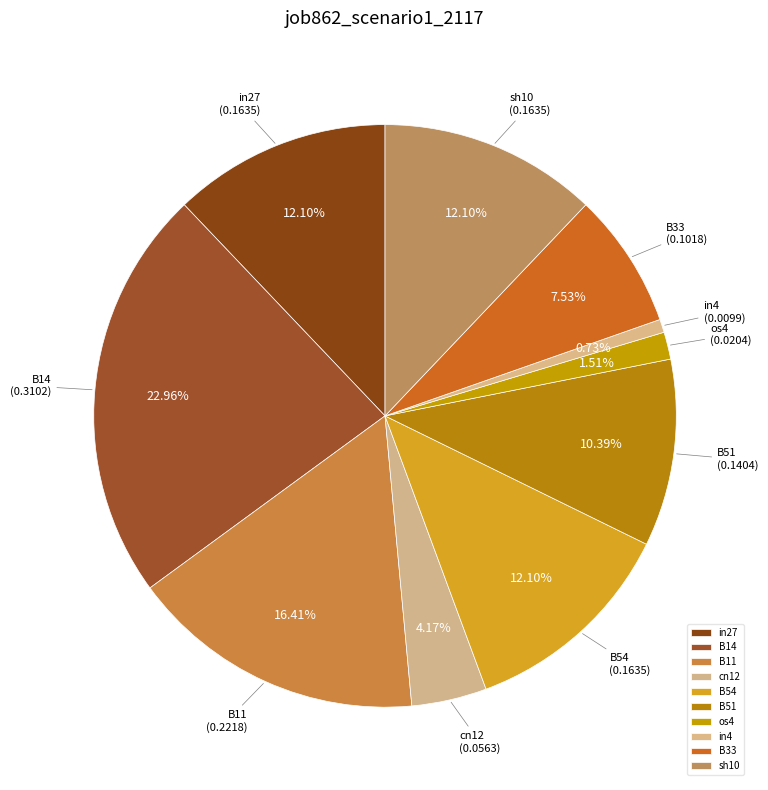

To the nearest percent, what percentage of the pie is B33?

8%